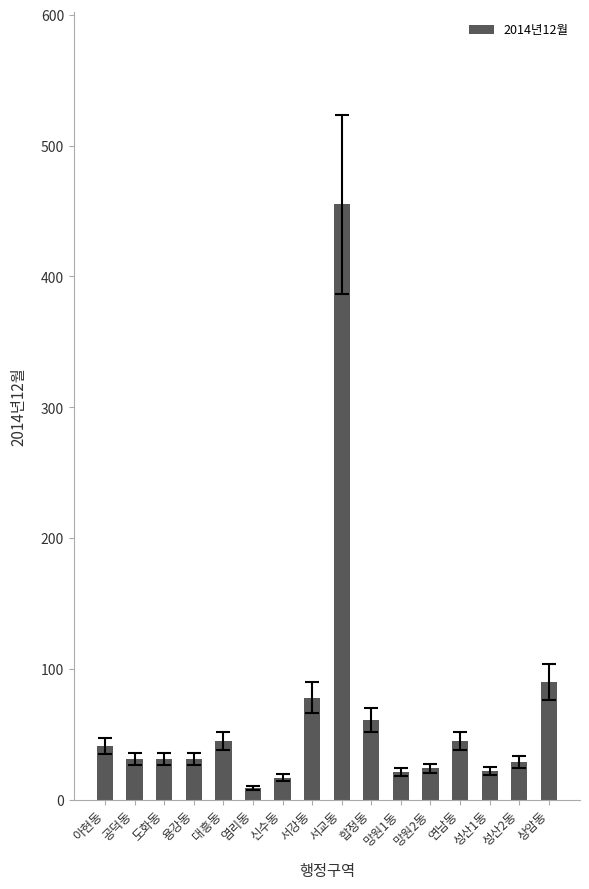

The chart shows a value of 17 at 신수동. True or false?

True